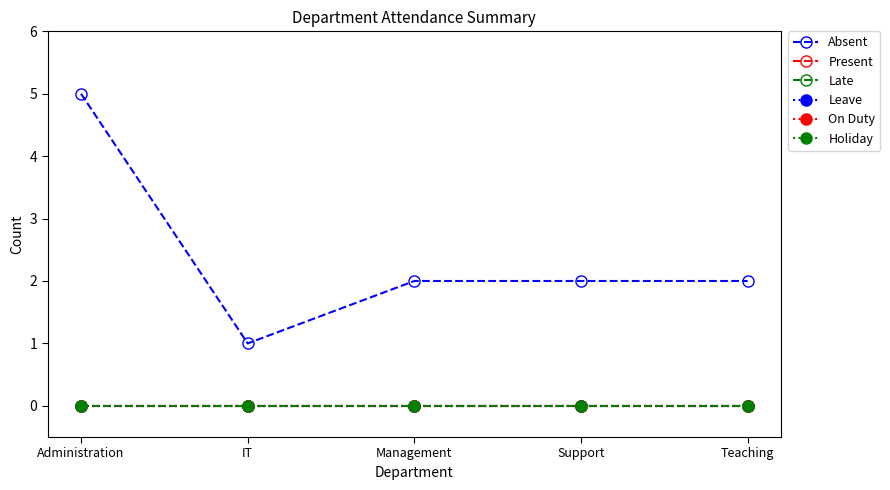

How many data points does each series have?

5